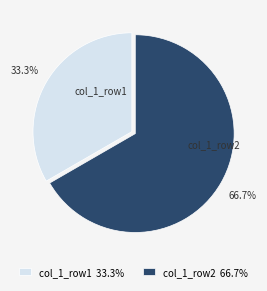

What is the largest slice in the pie chart?

col_1_row2 66.7%